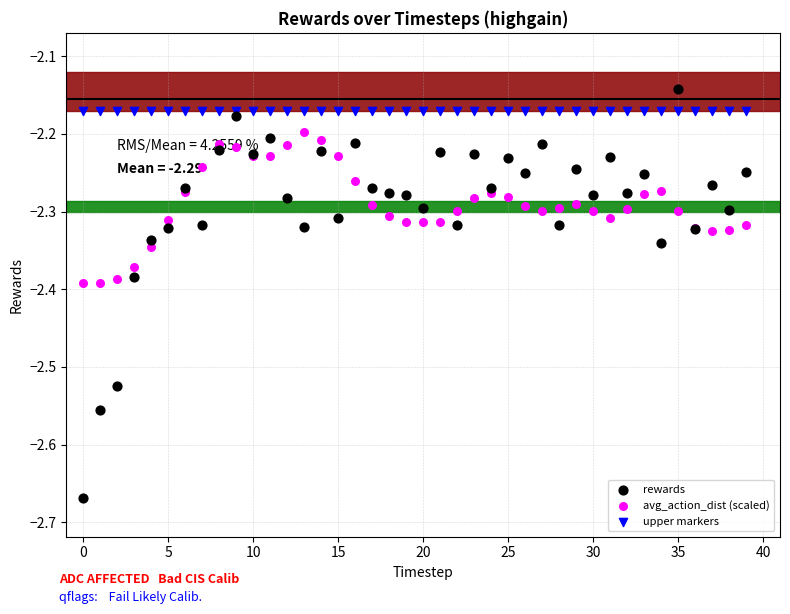

Which series contains the lowest Y value?

rewards